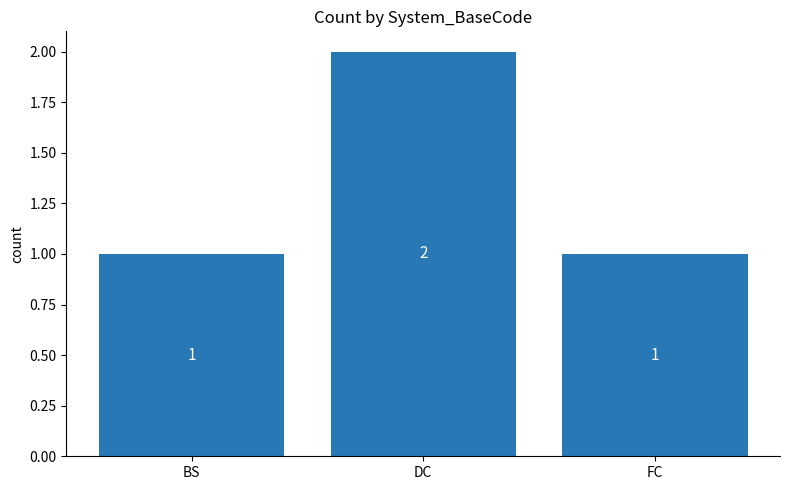

Approximately how many times larger is the value at DC compared to FC?

2.0